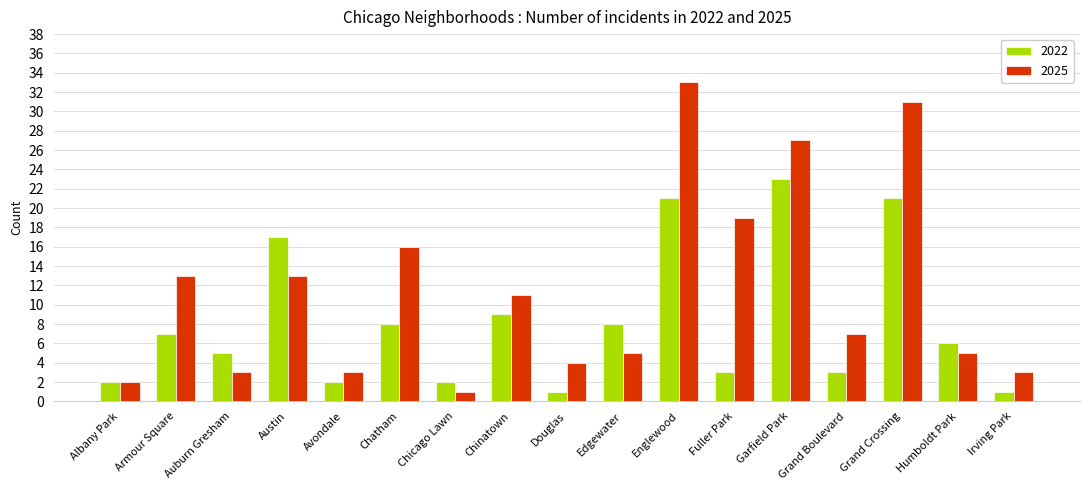

At which label does 2025 reach its peak?

Englewood